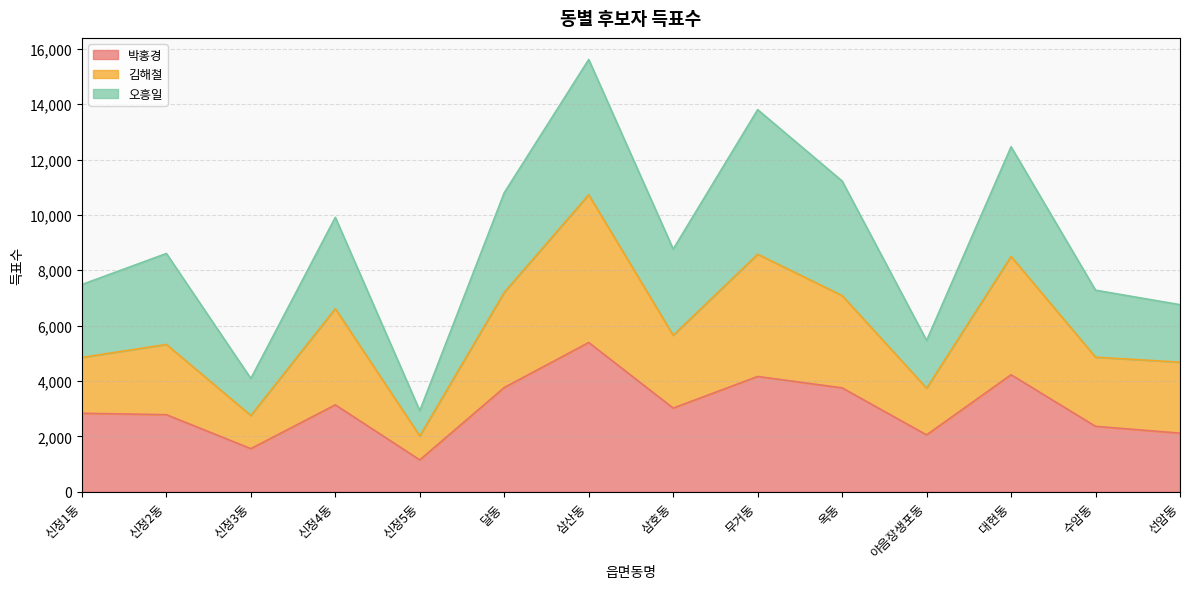

The value of 박홍경 at 신정3동 is 549. True or false?

False